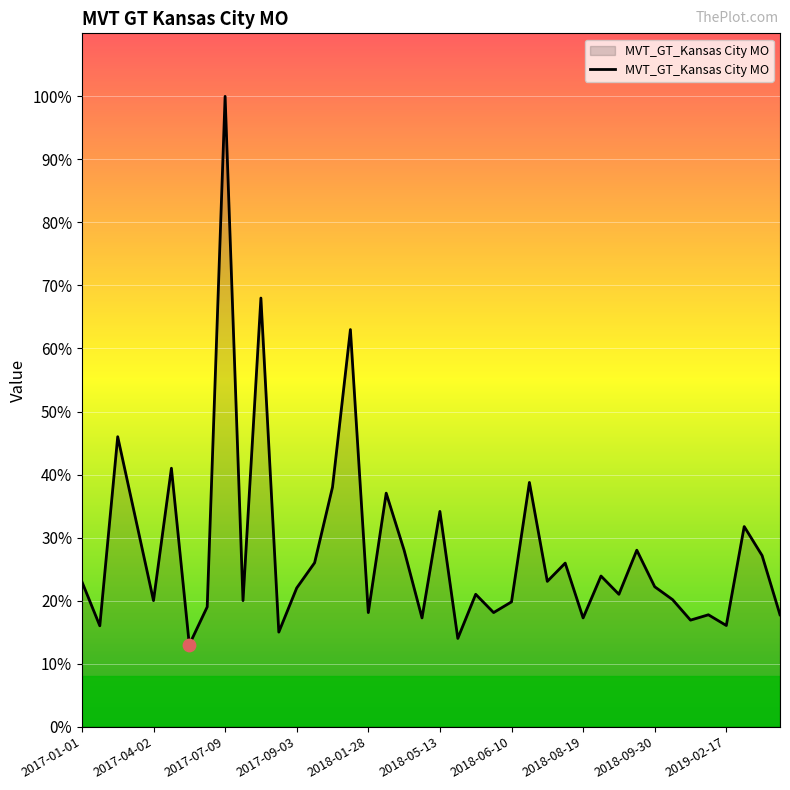

What is the difference between the maximum and minimum values?

87.0